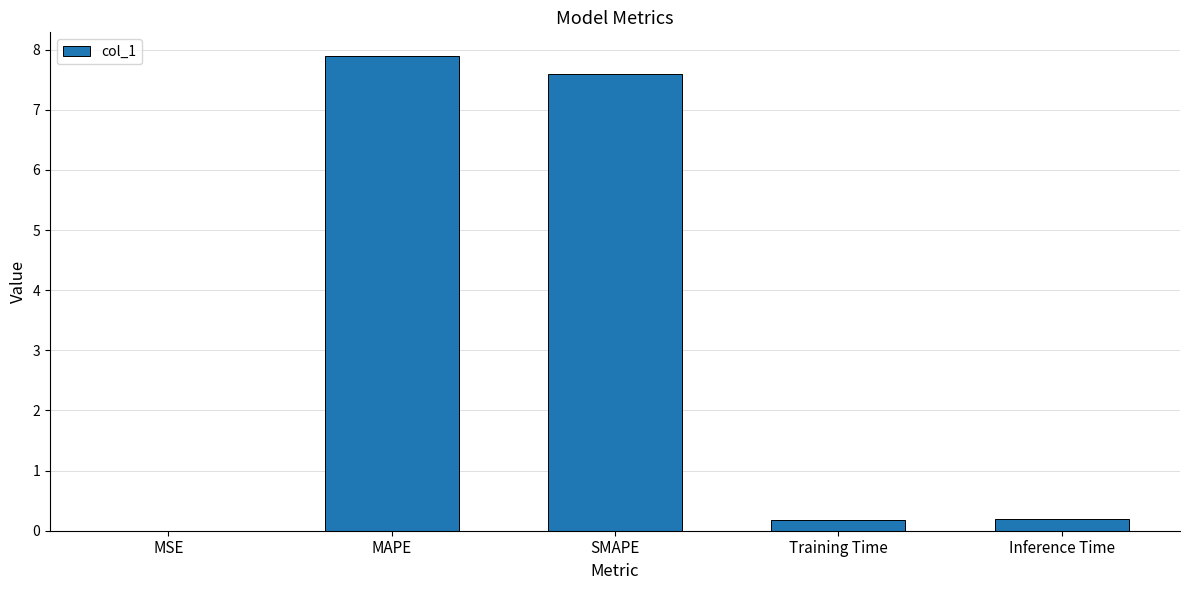

Read the value at SMAPE.

7.6